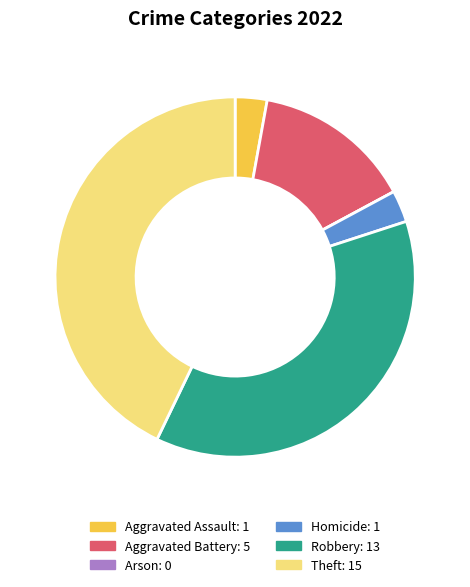

Does Theft represent more than half of the total?

No